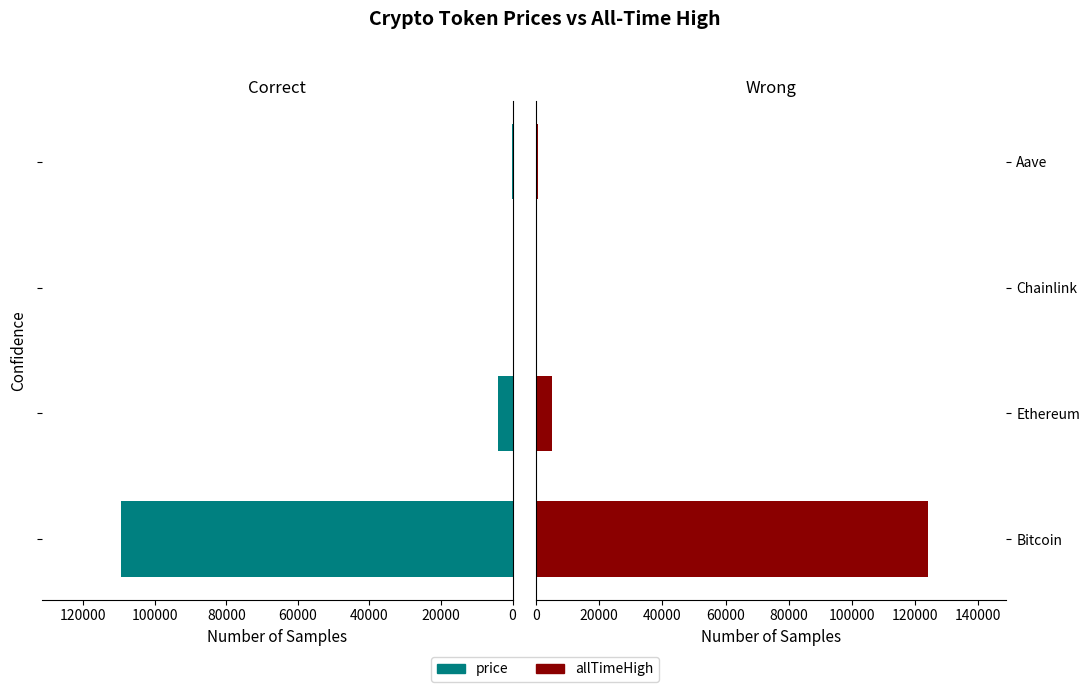

What are all the series names shown in the legend?

price, allTimeHigh